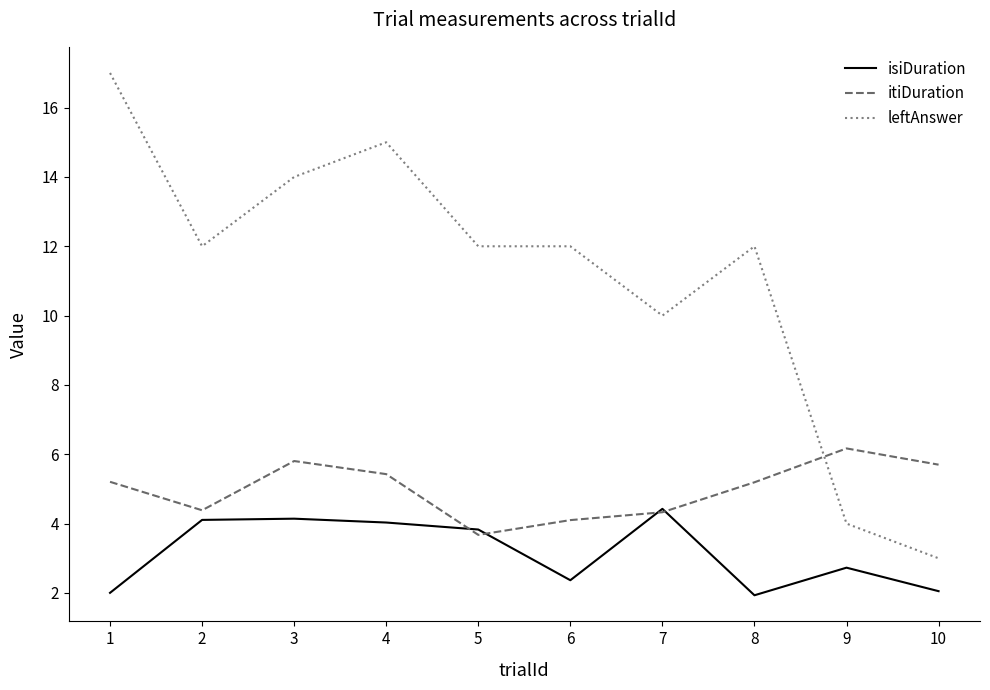

What are all the series names shown in the legend?

isiDuration, itiDuration, leftAnswer